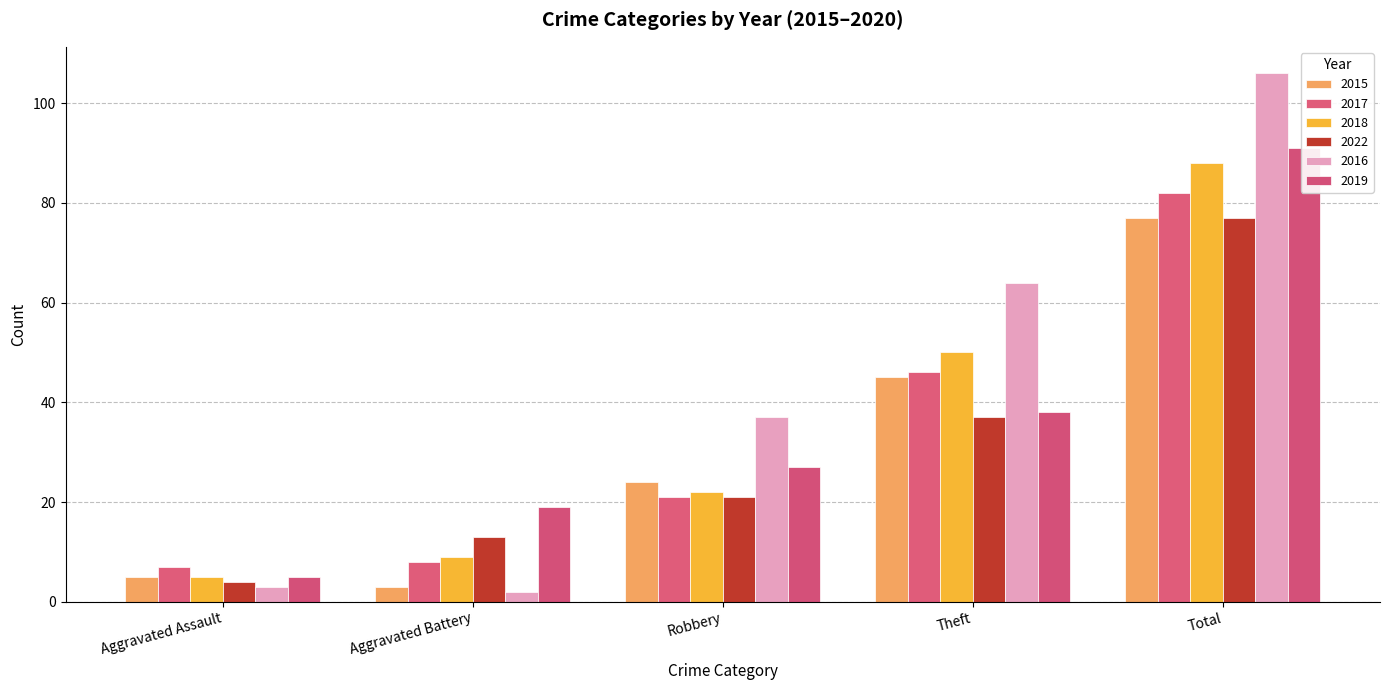

What is the label of the 1st bar from the left?

Aggravated Assault